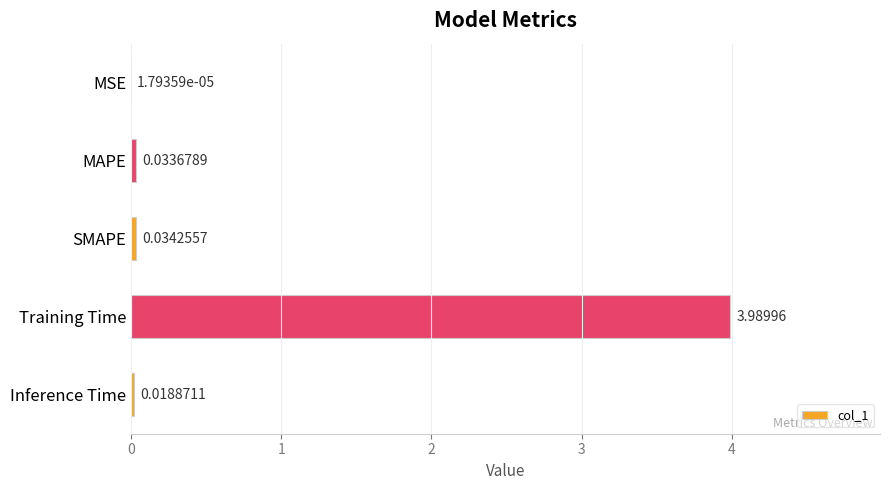

What is the sum of all values?

4.1